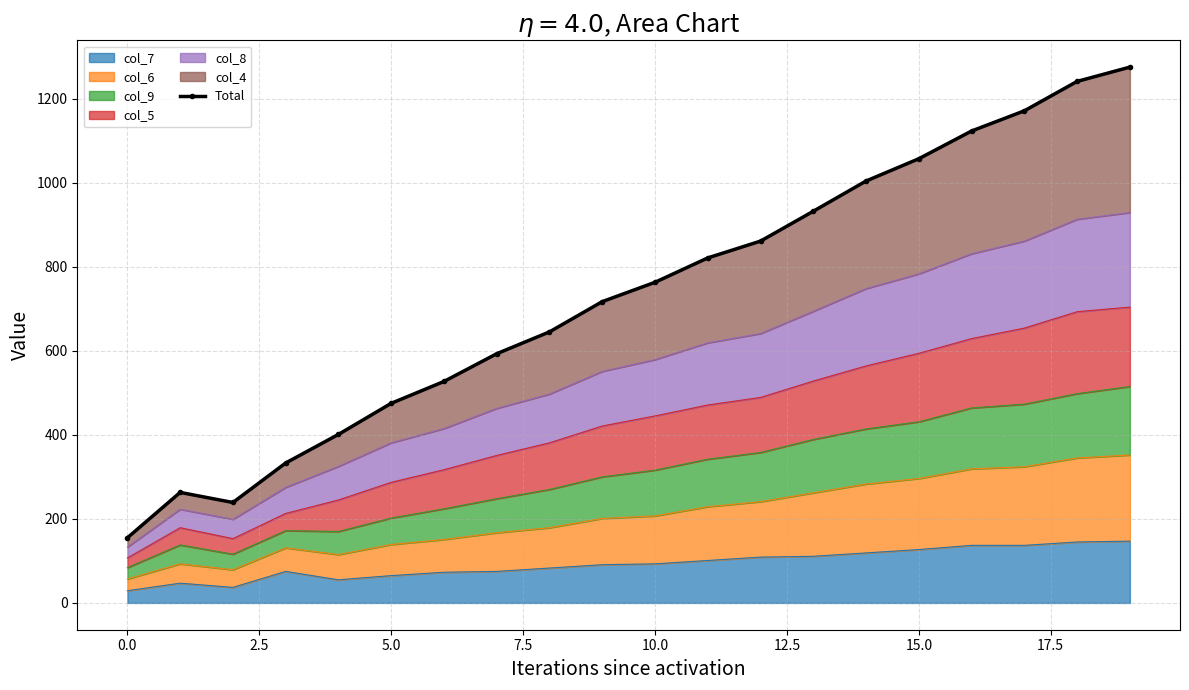

What is the minimum value for col_7?

29